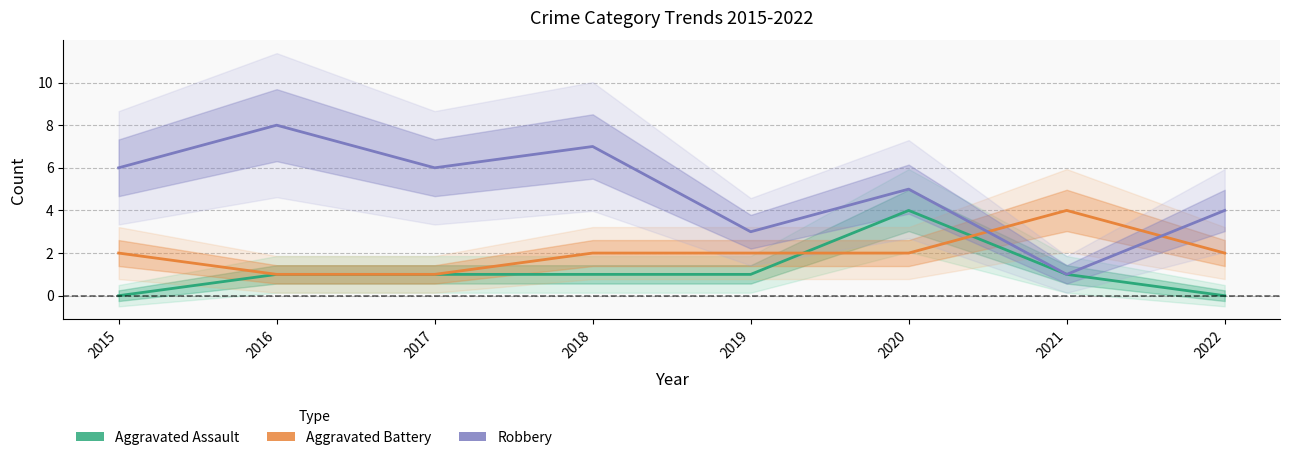

At which label does Aggravated Assault first exceed 1?

2020